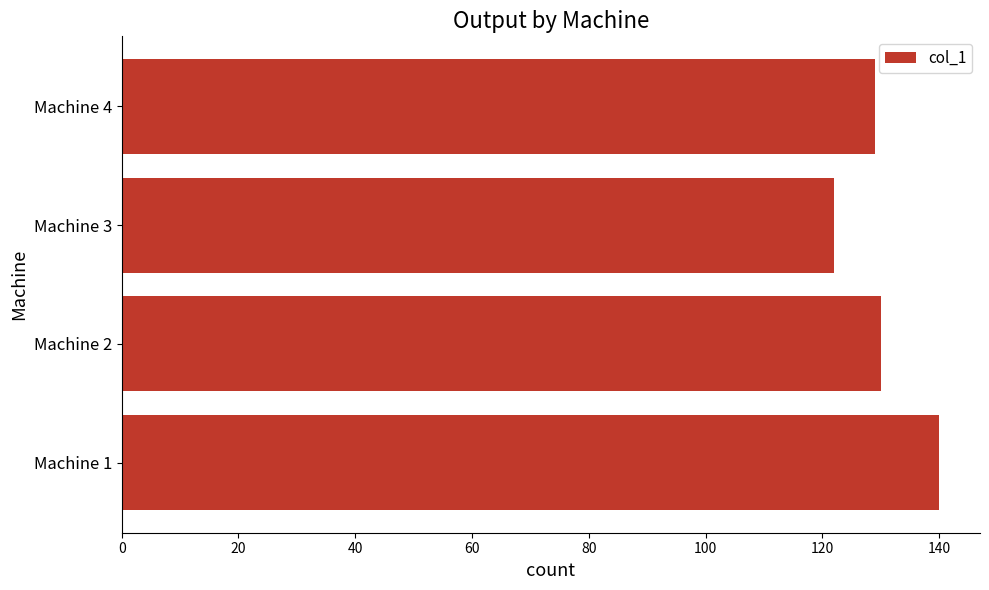

The chart shows a value of 129 at Machine 4. True or false?

True